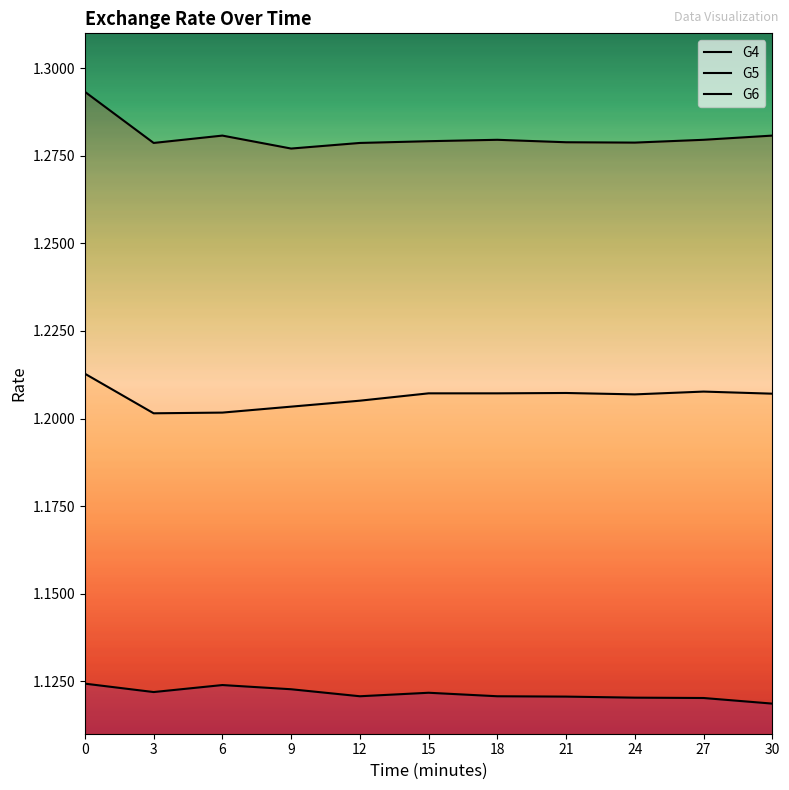

The G5 series shows 0.6 at 30. True or false?

False